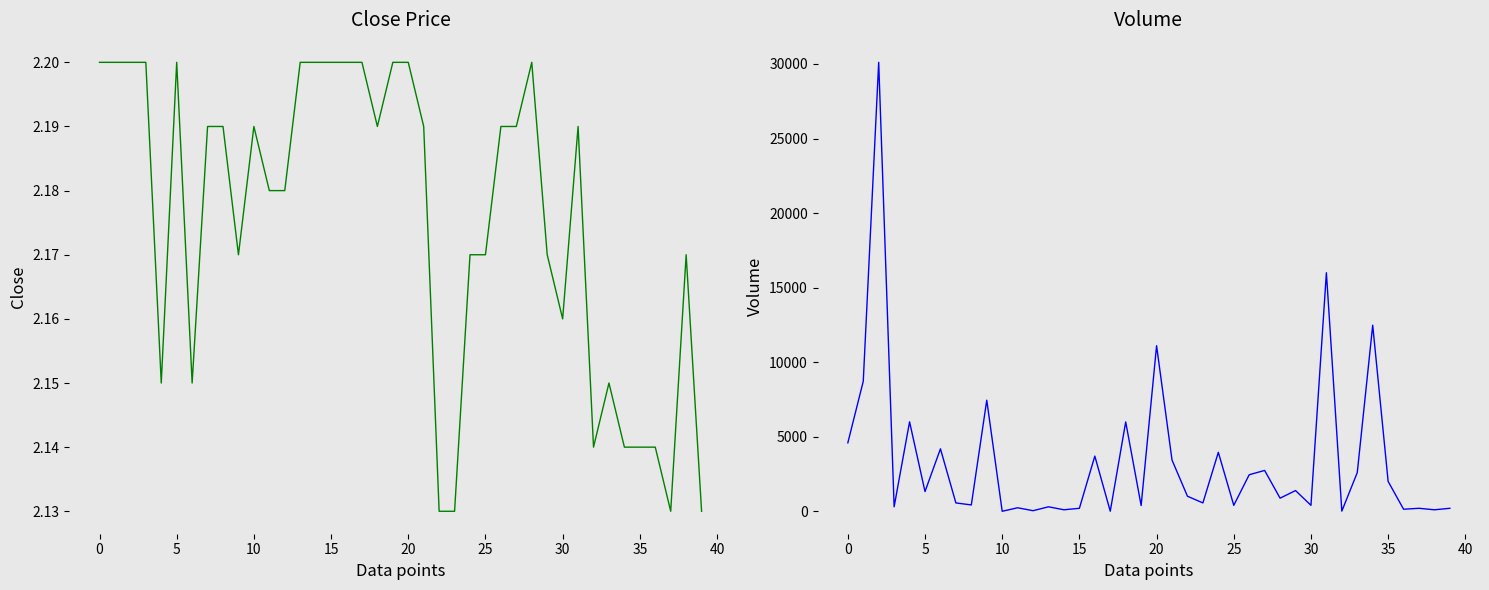

Which series has the widest spread of values?

Volume